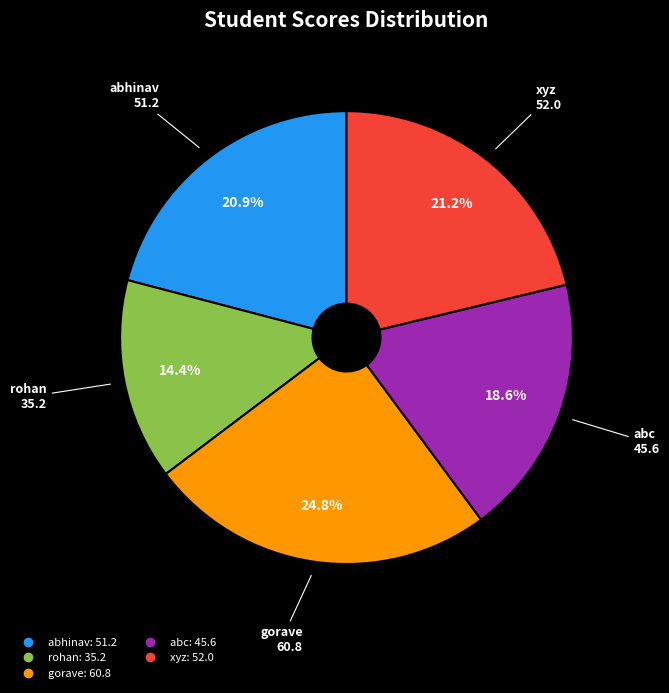

Is there a majority slice in this chart?

No